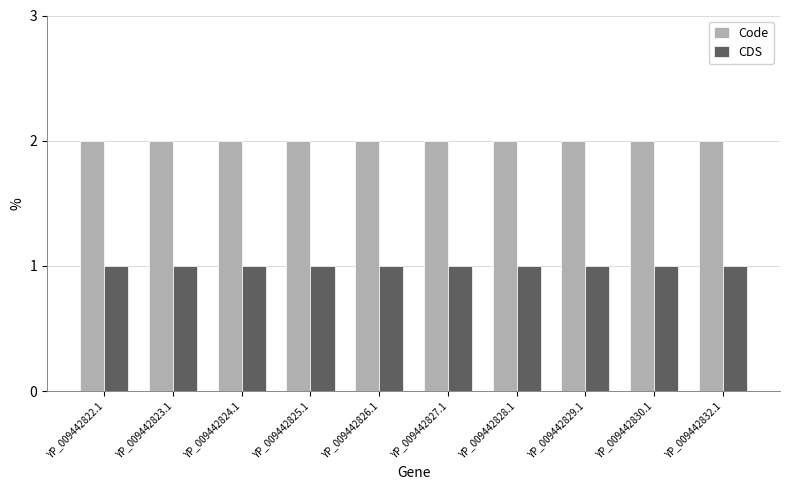

Reading left to right, extract all data points from this chart.

Code: 2	2	2	2	2	2	2	2	2	2
CDS: 1	1	1	1	1	1	1	1	1	1